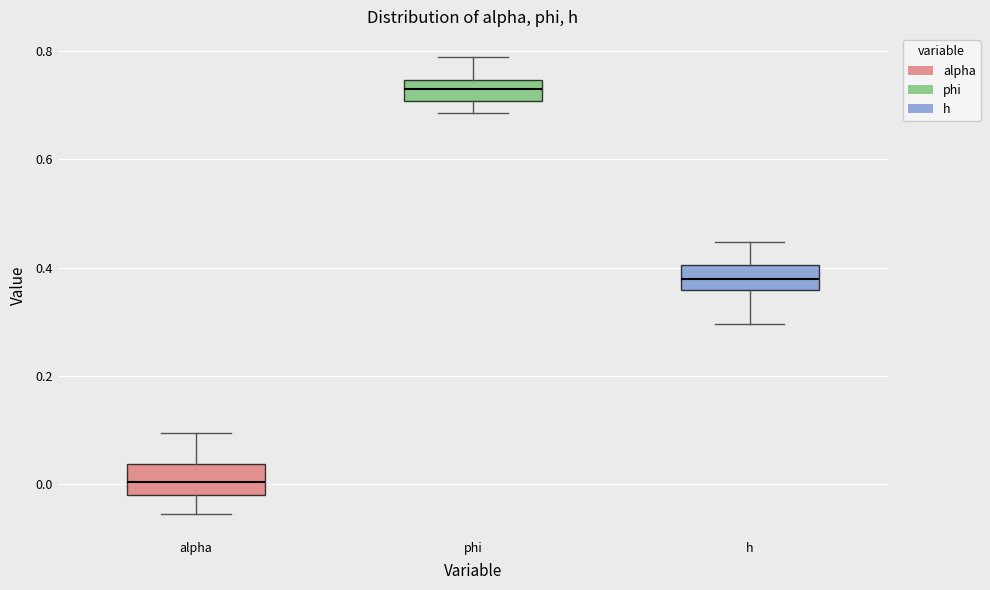

Which box's median line is the highest?

phi